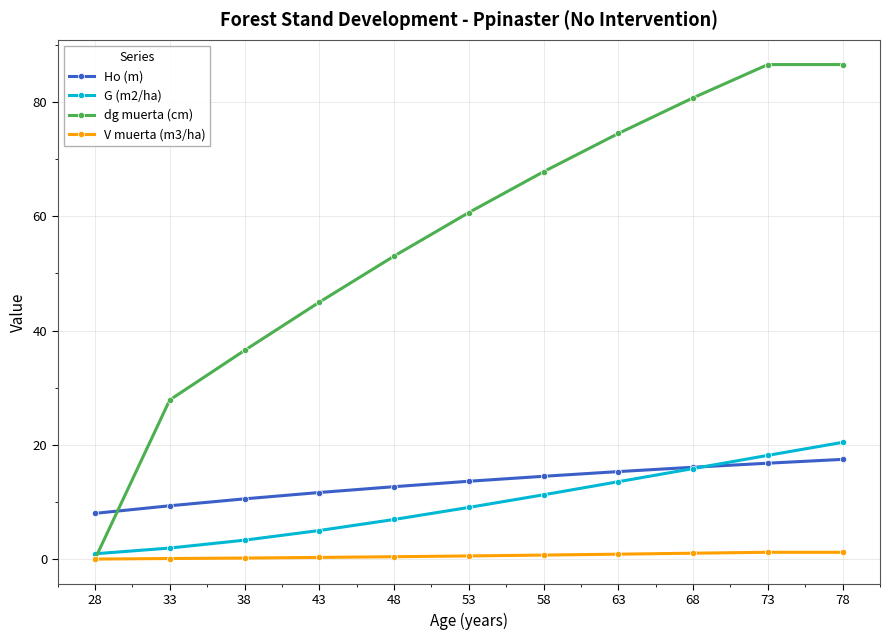

Which series has the largest total across all categories?

dg muerta (cm)